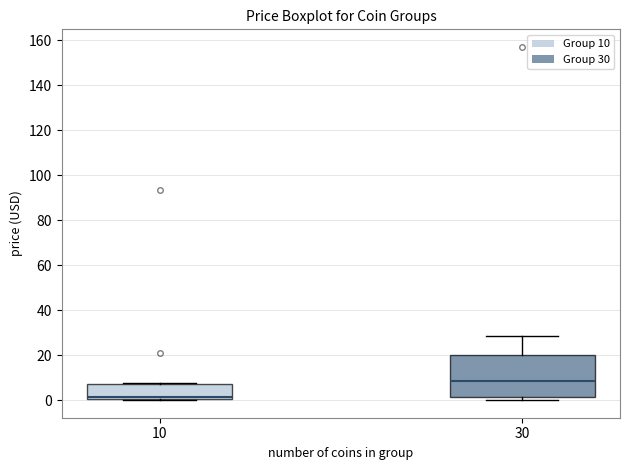

Which box's median line is the lowest?

10